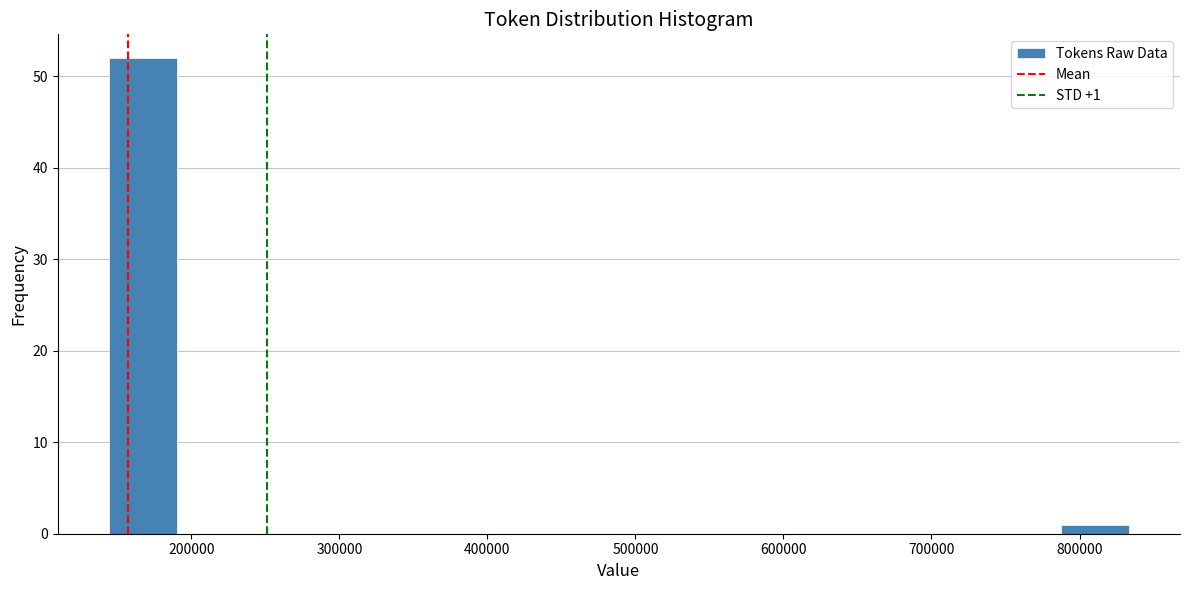

Which range on the x-axis has the tallest bar?

140000 to 190000